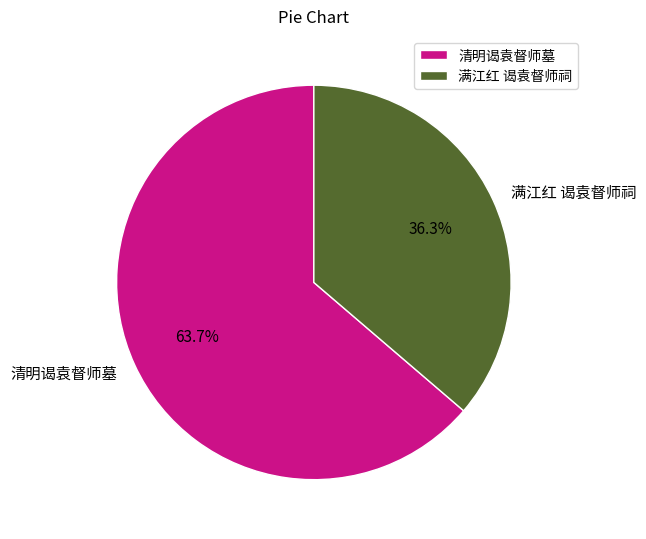

Count the number of slices in the pie.

2